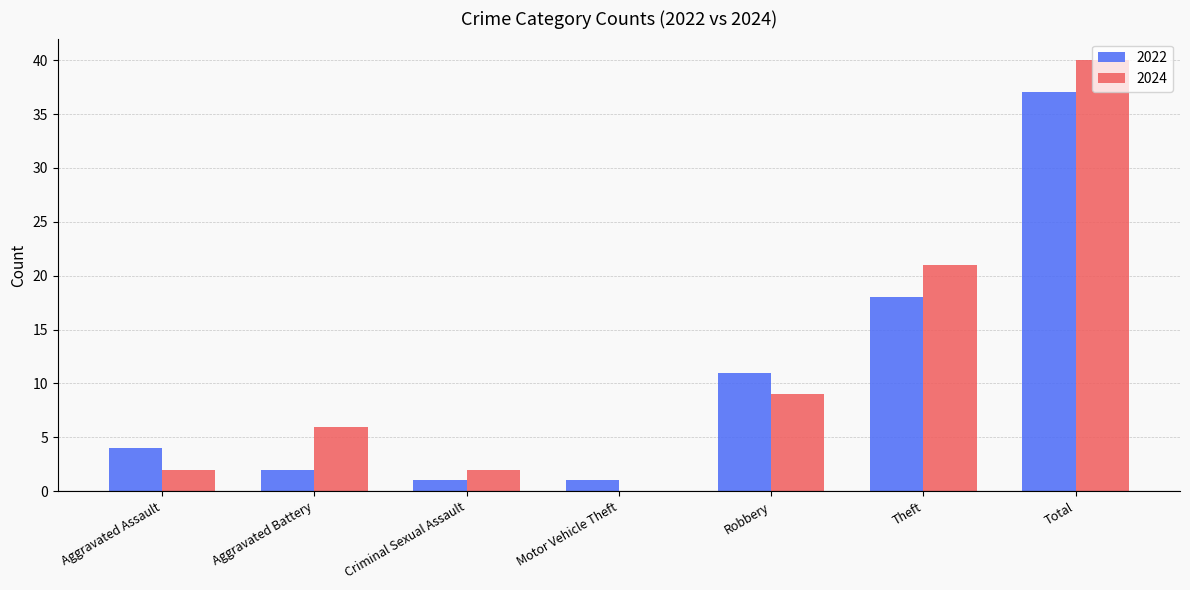

What is the spread (max minus min) of values at Total?

3